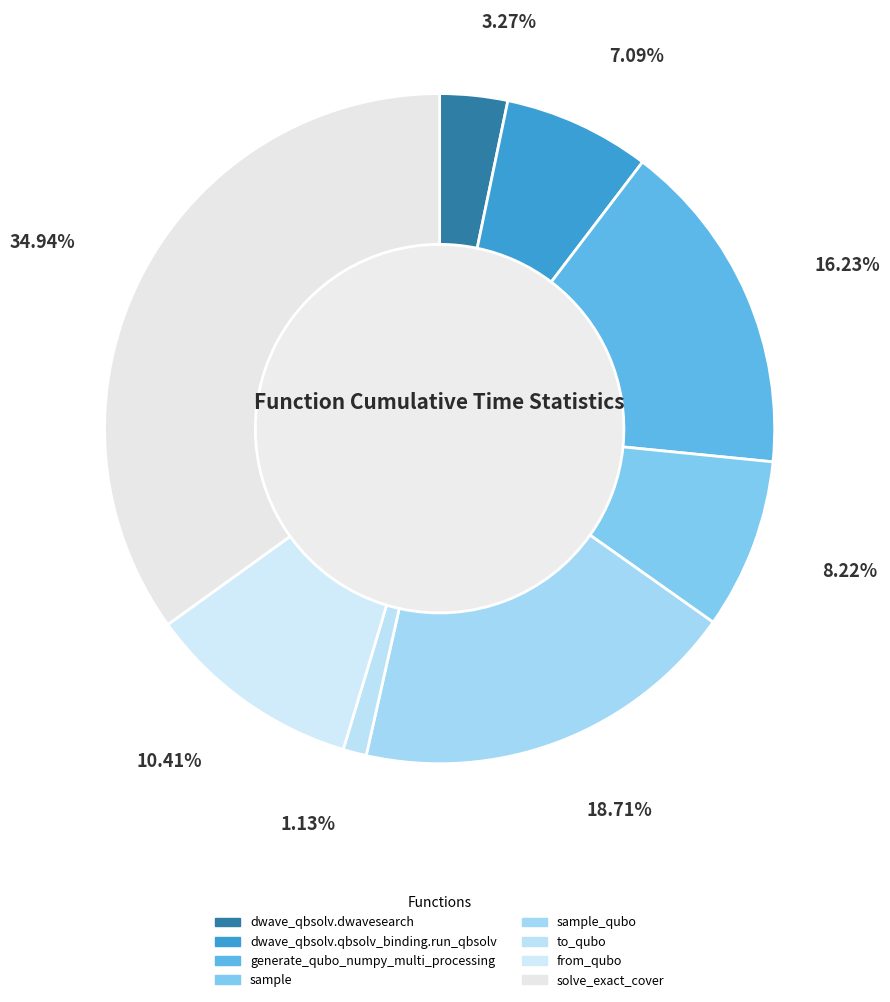

Is dwave_qbsolv.qbsolv_binding.run_qbsolv the majority of the pie?

No